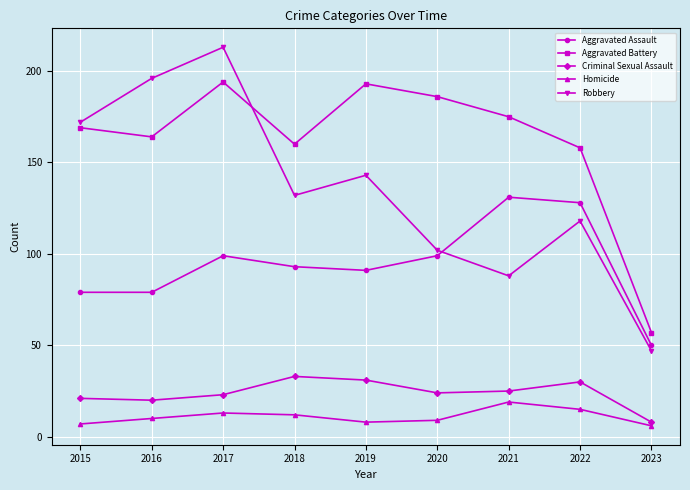

What is the minimum value shown in the chart?

6